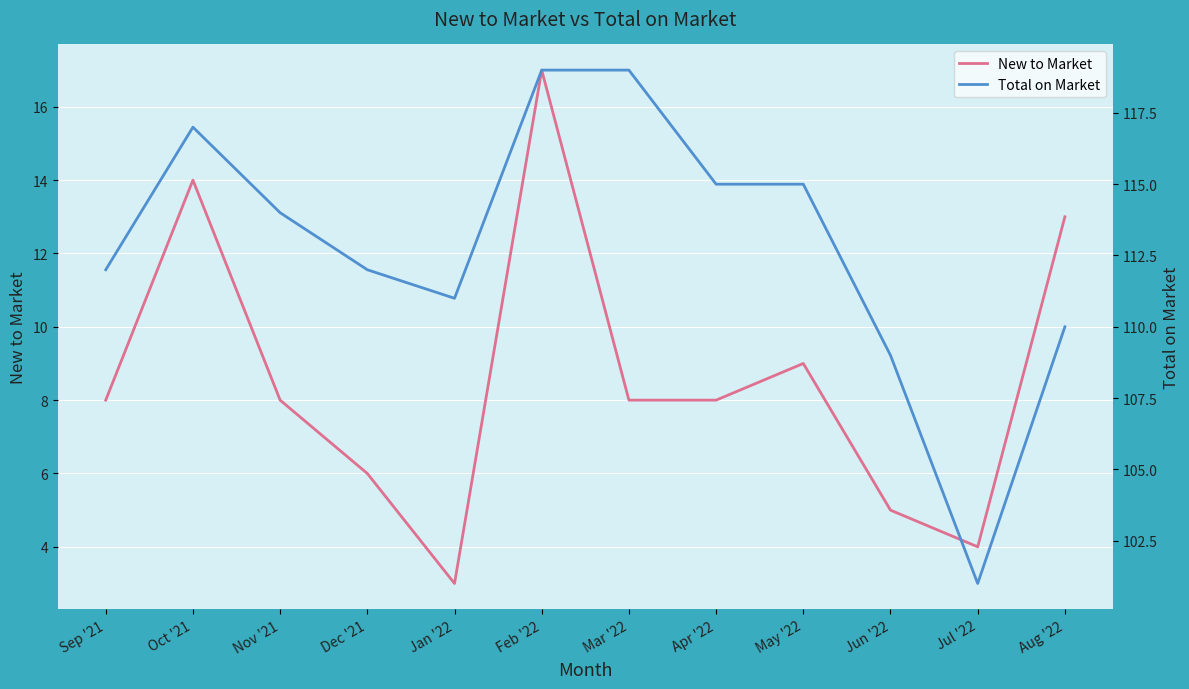

Where does the Total on Market series first go above 114?

Oct '21